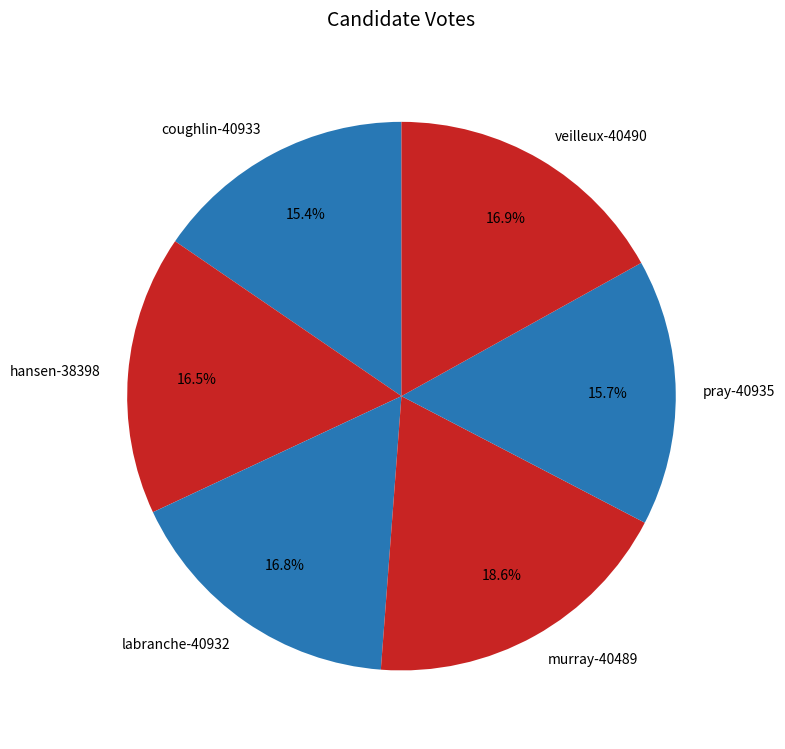

How many slices are in this pie chart?

6